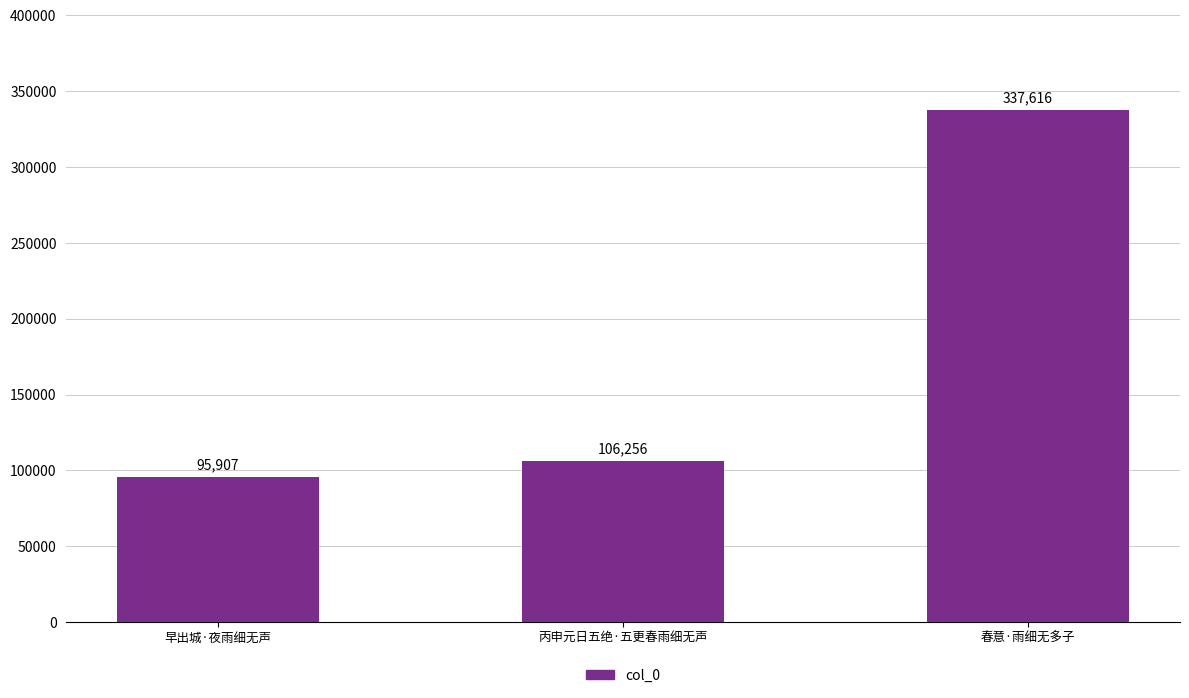

What is the greatest value displayed?

337616